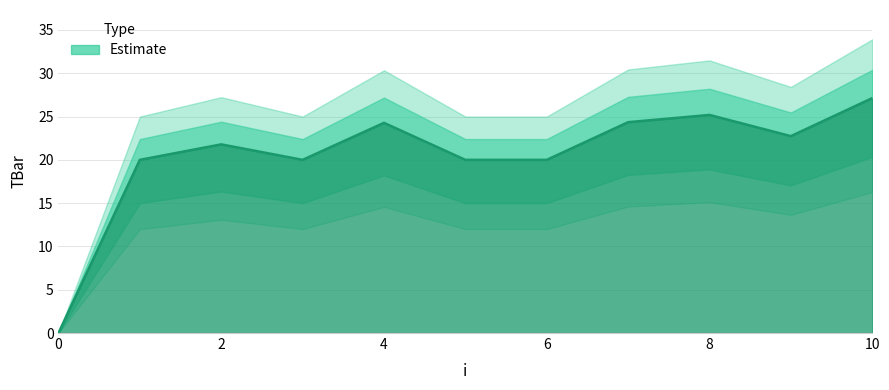

Rank the categories by value from lowest to highest.

0, 1, 3, 5, 6, 2, 9, 4, 7, 8, 10